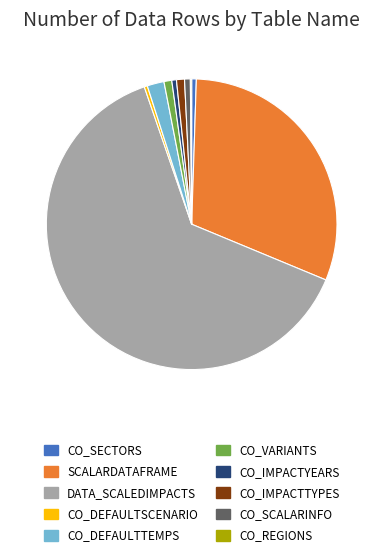

What is the ratio of the value at CO_VARIANTS to the value at CO_SCALARINFO?

1.4